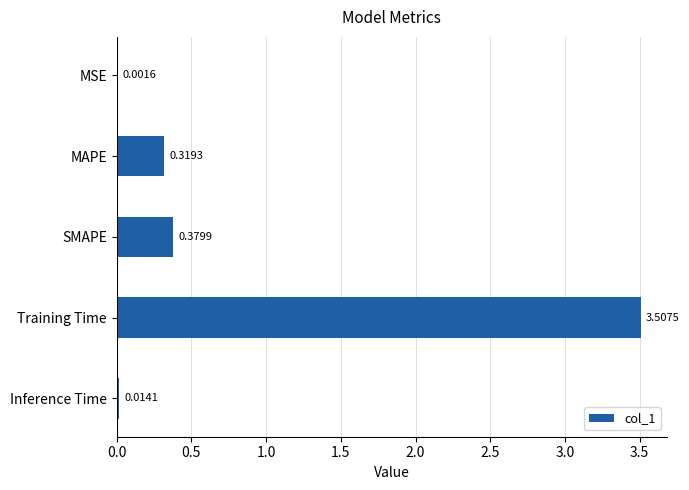

At which label is the value closest to 1?

SMAPE